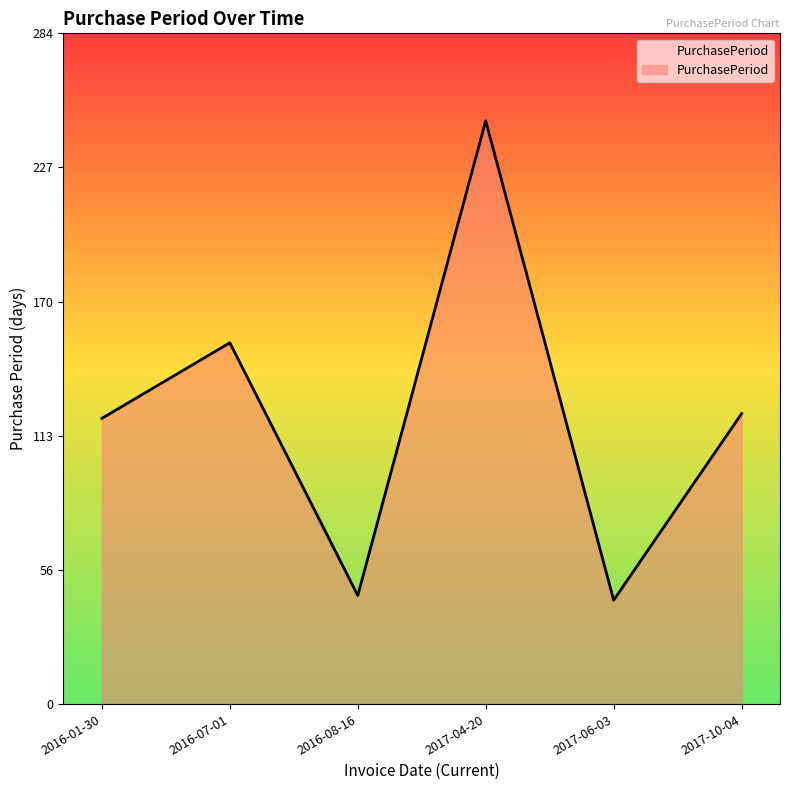

Between 2016-01-30 and 2016-07-01, which is larger?

2016-07-01